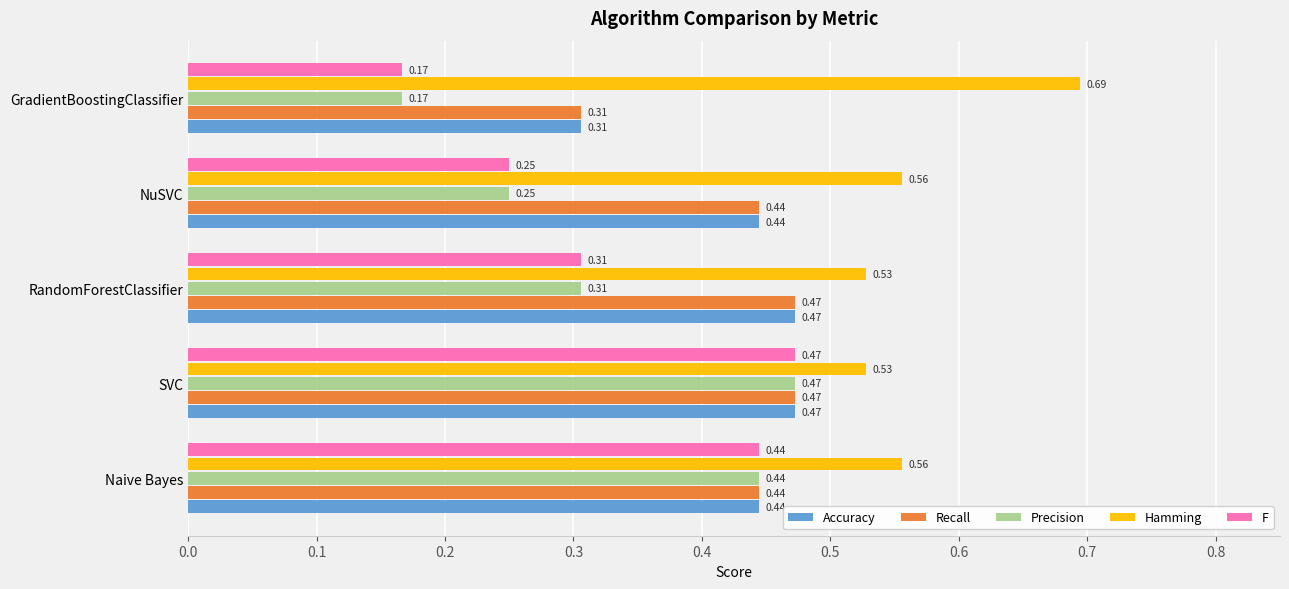

Which category has the highest value across all series?

GradientBoostingClassifier